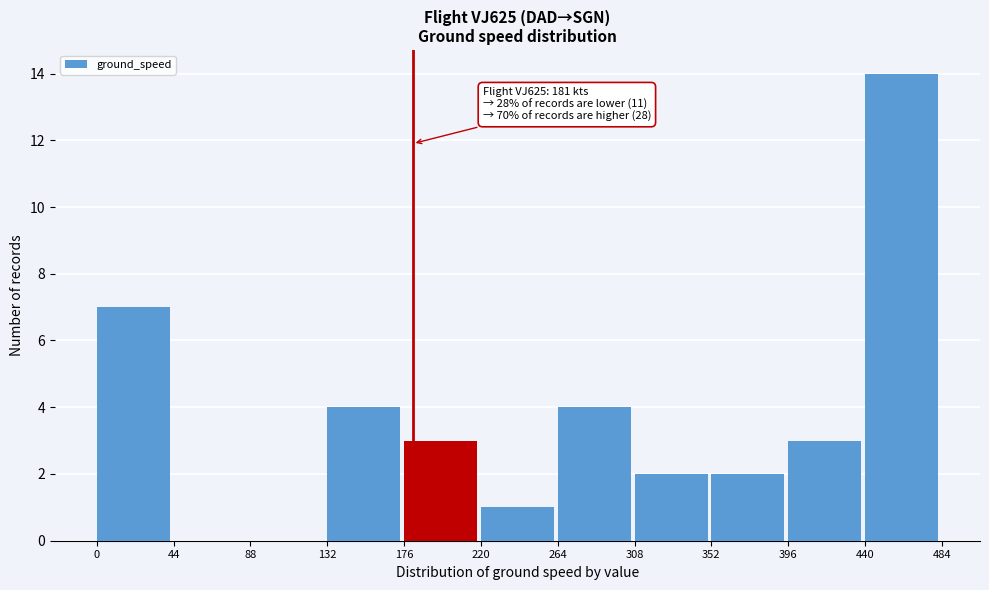

Over which range of the x-axis is the bar tallest?

440 to 484